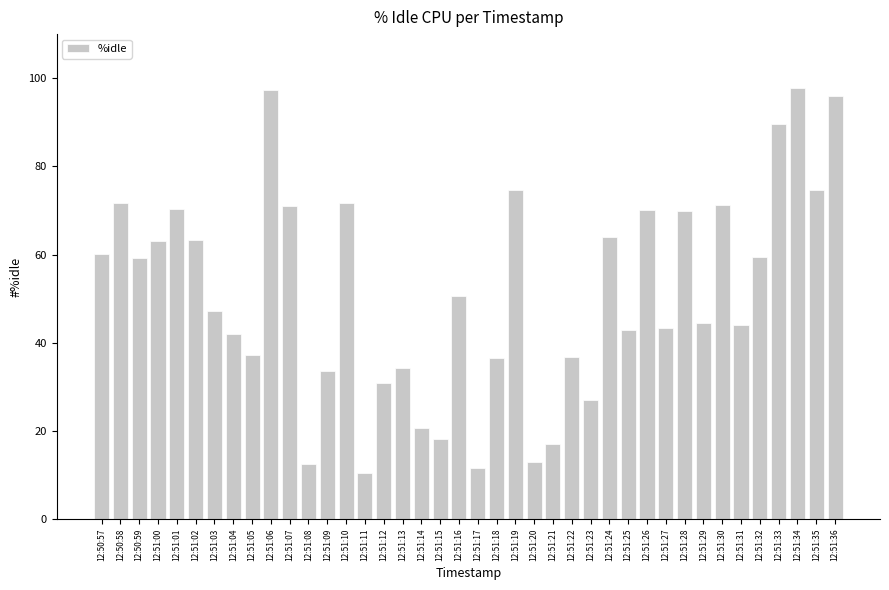

Between 12:51:02 and 12:51:07, which is larger?

12:51:07